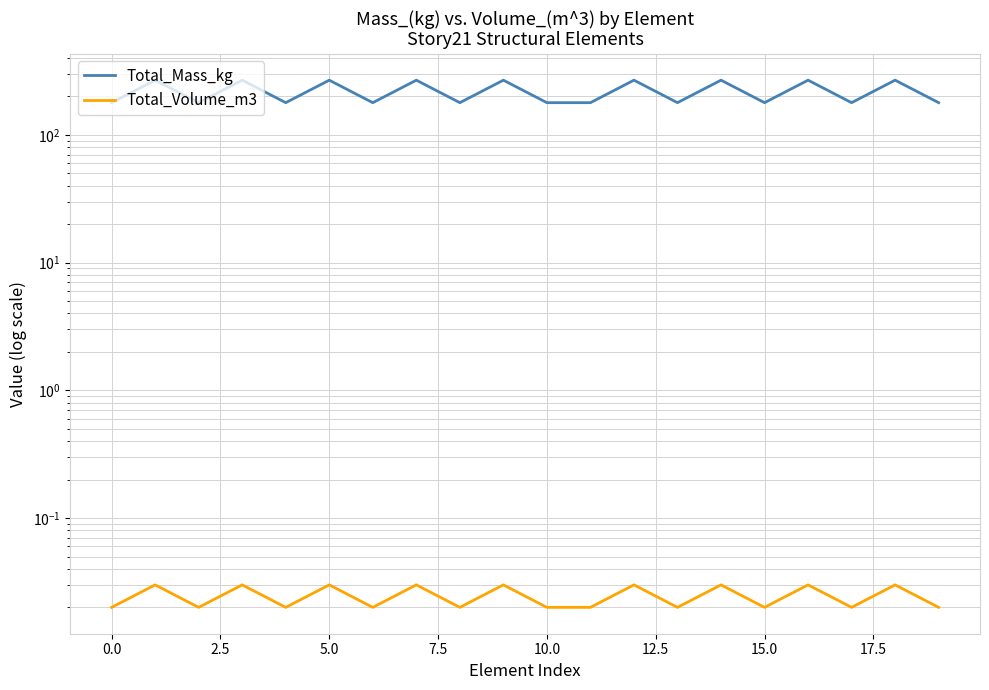

How many interior local valleys does the Total_Mass_kg series have?

7